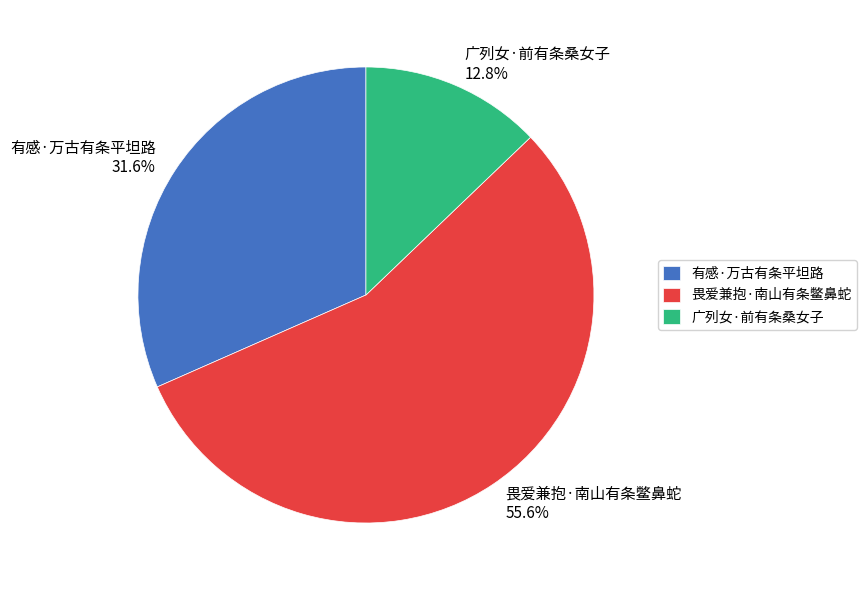

To the nearest percent, what percentage of the pie is 畏爱兼抱·南山有条鳖鼻蛇?

56%